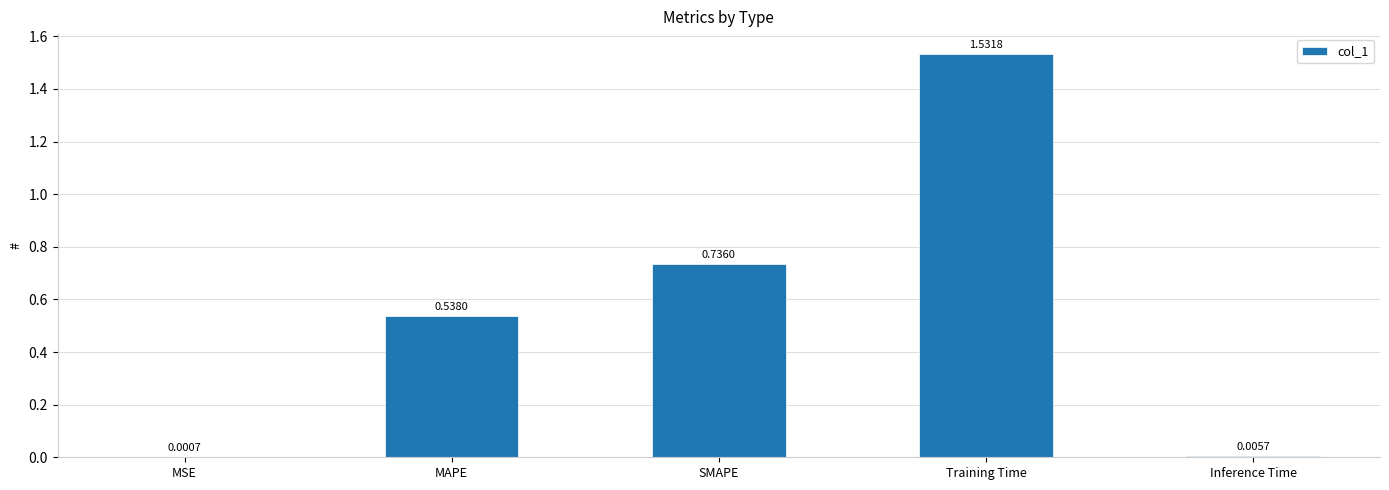

Between MSE and Inference Time, which is larger?

Inference Time